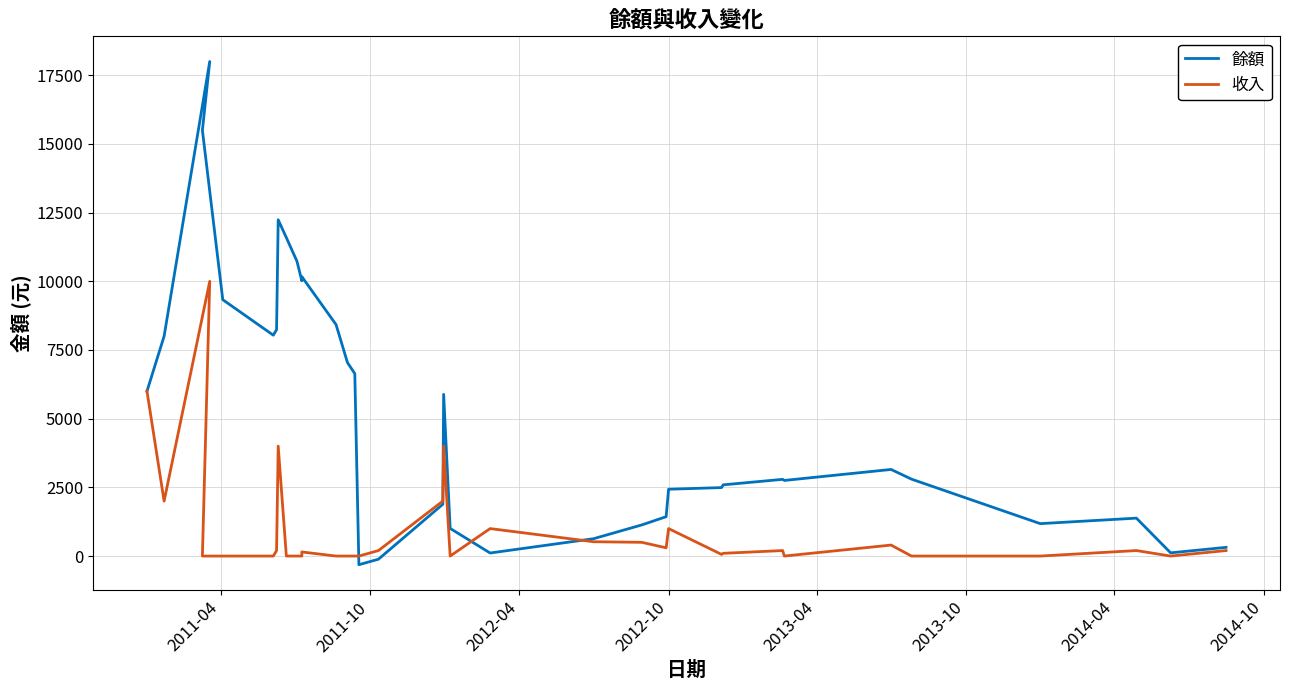

How many data points in 餘額 are less than 2800?

17